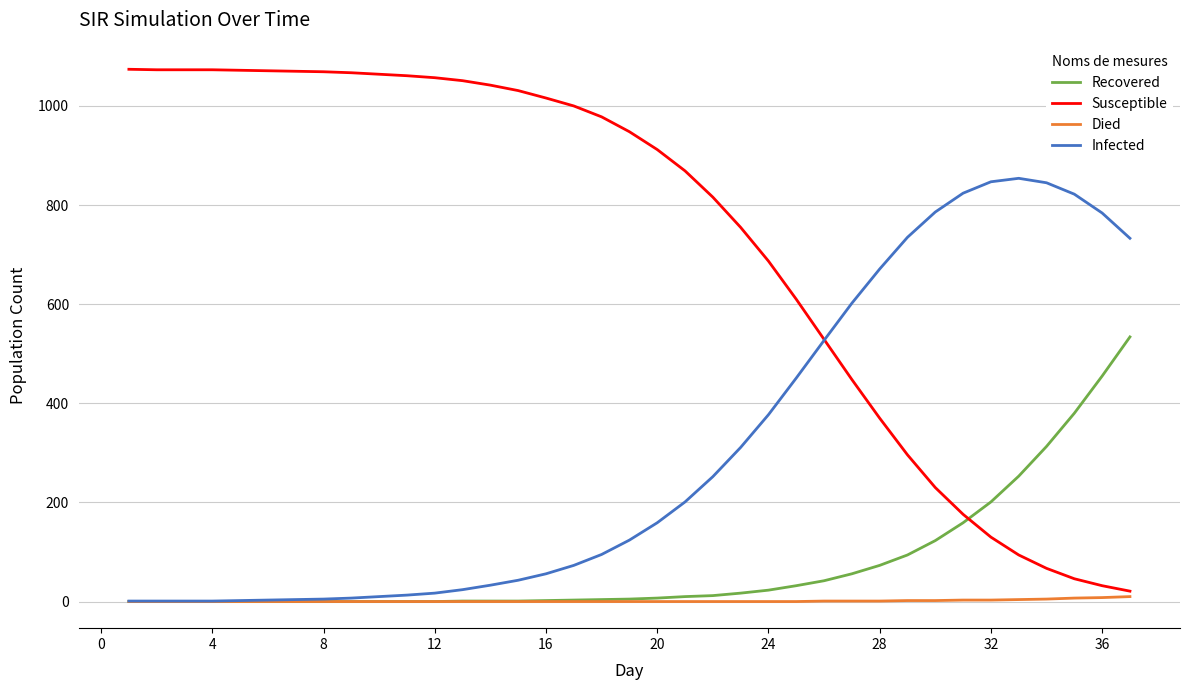

Which series has the largest total across all categories?

Susceptible